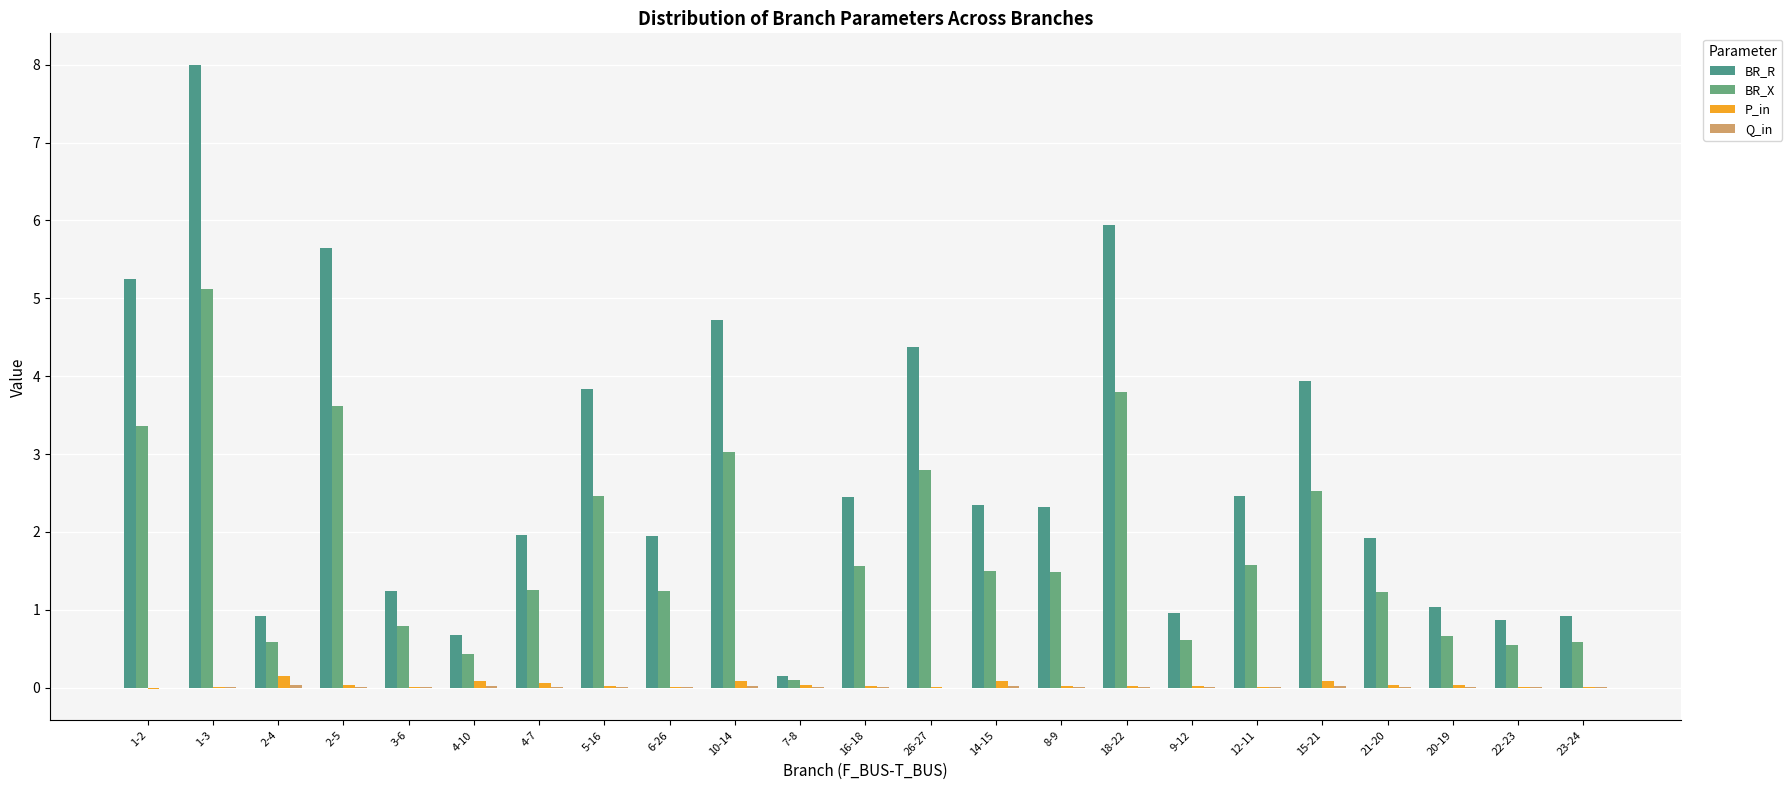

Are the bars grouped side by side (vs. stacked)?

Yes